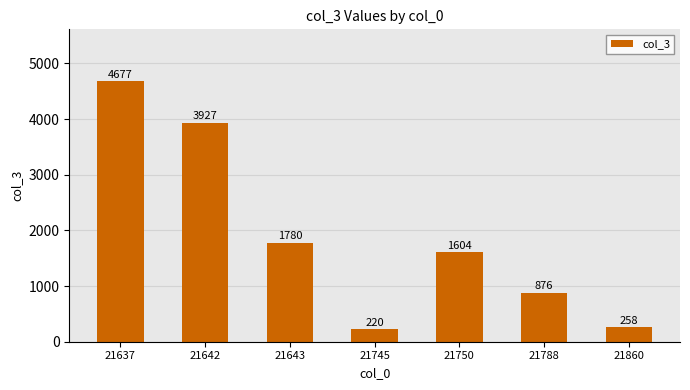

What is the value of the 6th bar from the left?

876